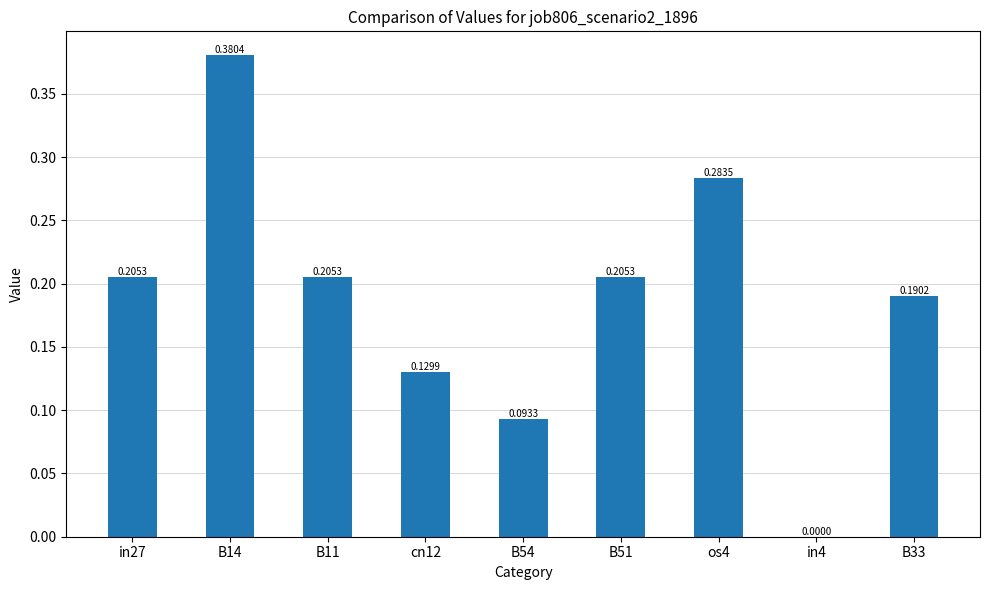

Between in4 and os4, which is larger?

os4